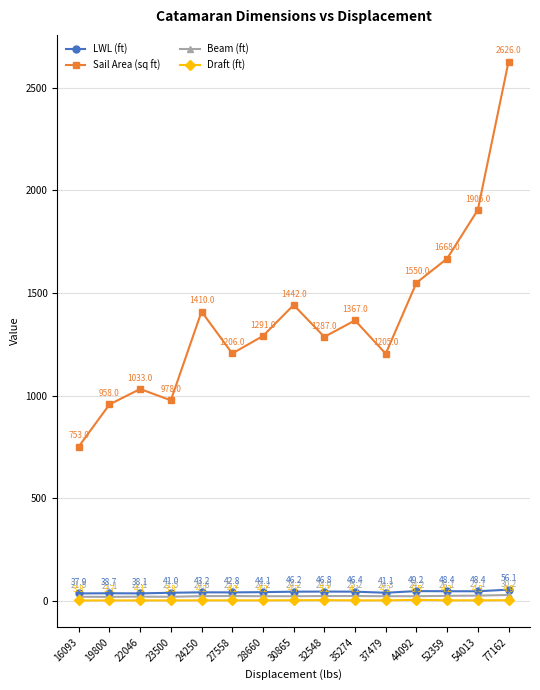

What is the maximum value shown in the chart?

2626.0